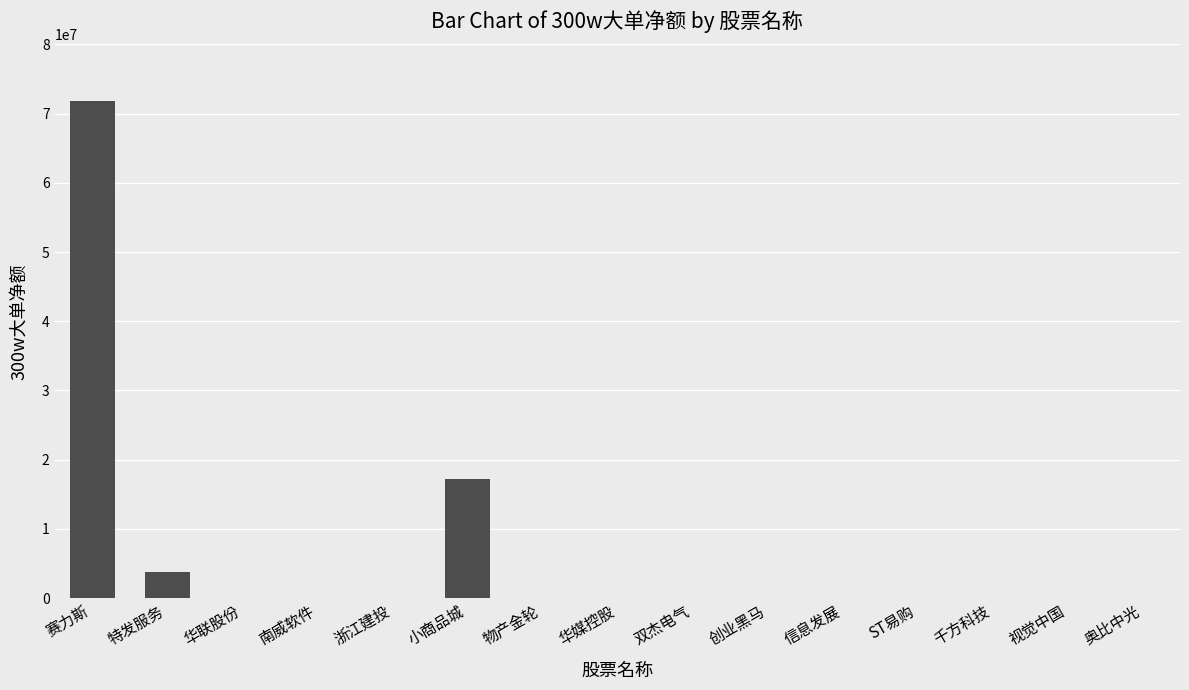

Does the chart contain stacked bars?

No